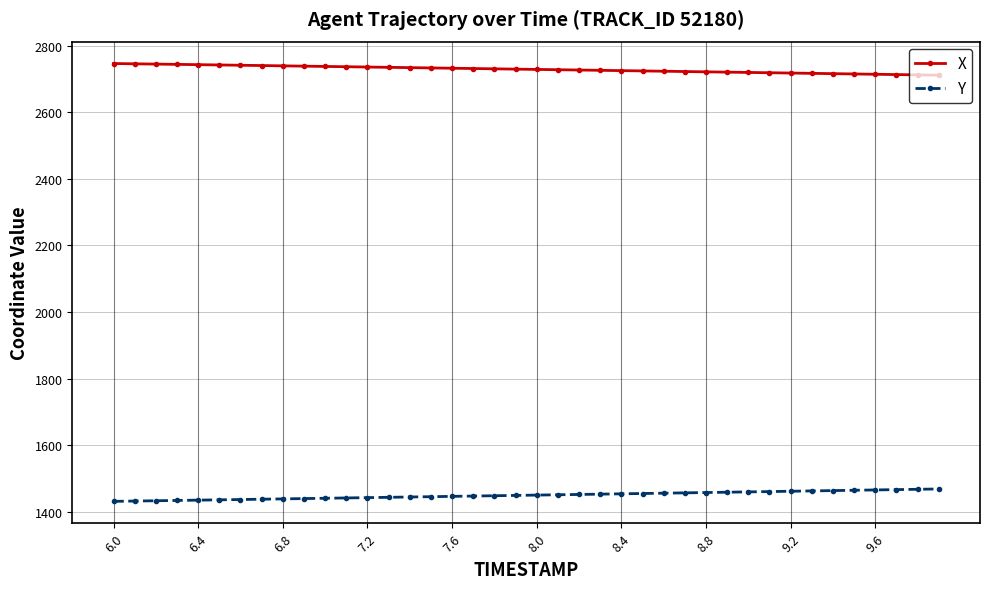

List the series in order of their peak value, highest first.

X, Y